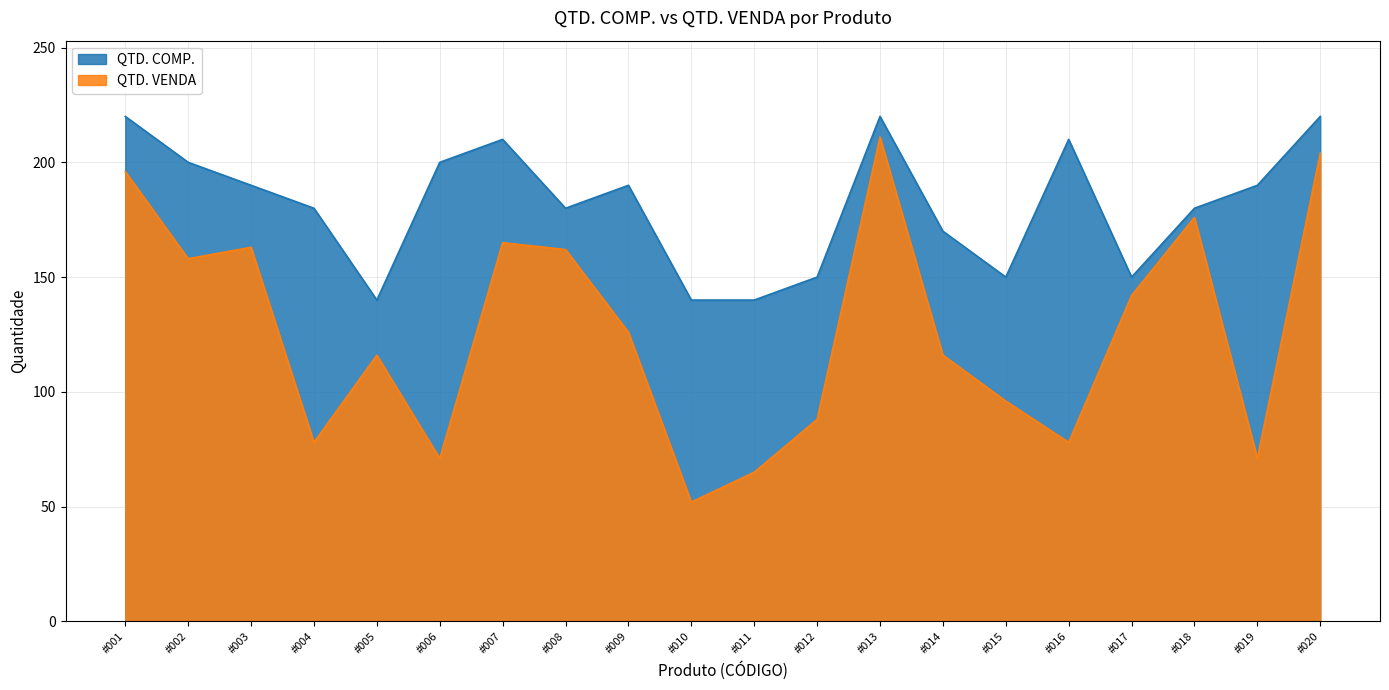

Where is the first local minimum for QTD. VENDA?

#002